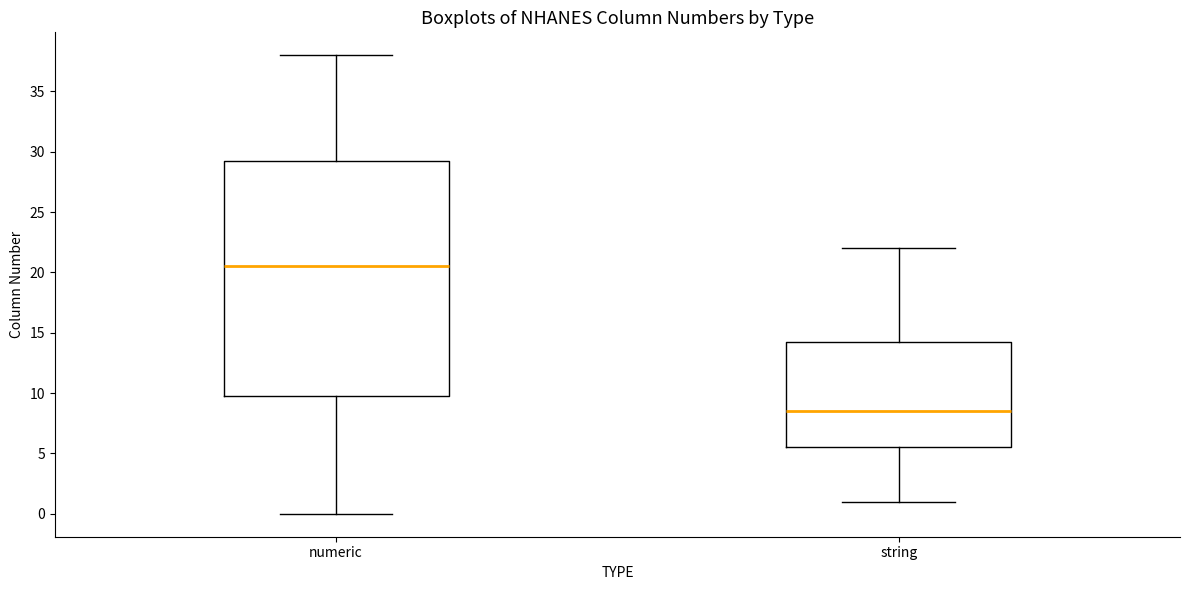

Reading left to right, read every box against the y-axis: the position of its median line, the range the box covers, and the ends of its whiskers. The values are not printed on the chart, so give them approximately, as read against the axis.

numeric: median 20.5, box 10.0 to 29.5, whiskers 0.0 to 38.0
string: median 8.5, box 5.5 to 14.5, whiskers 1.0 to 22.0